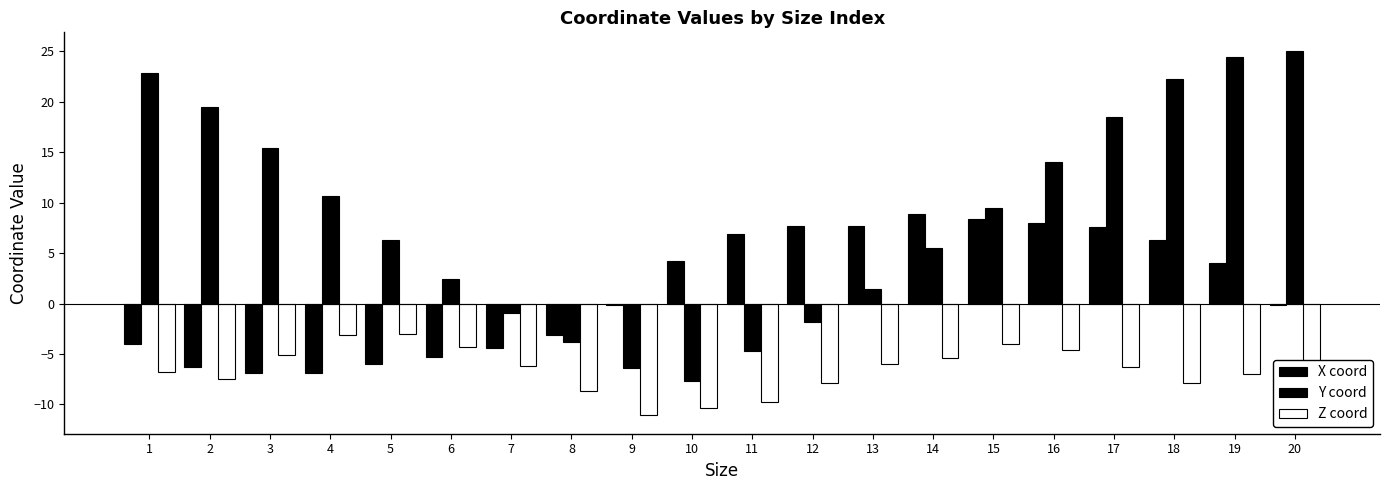

Which label corresponds to the smallest value in the chart?

9